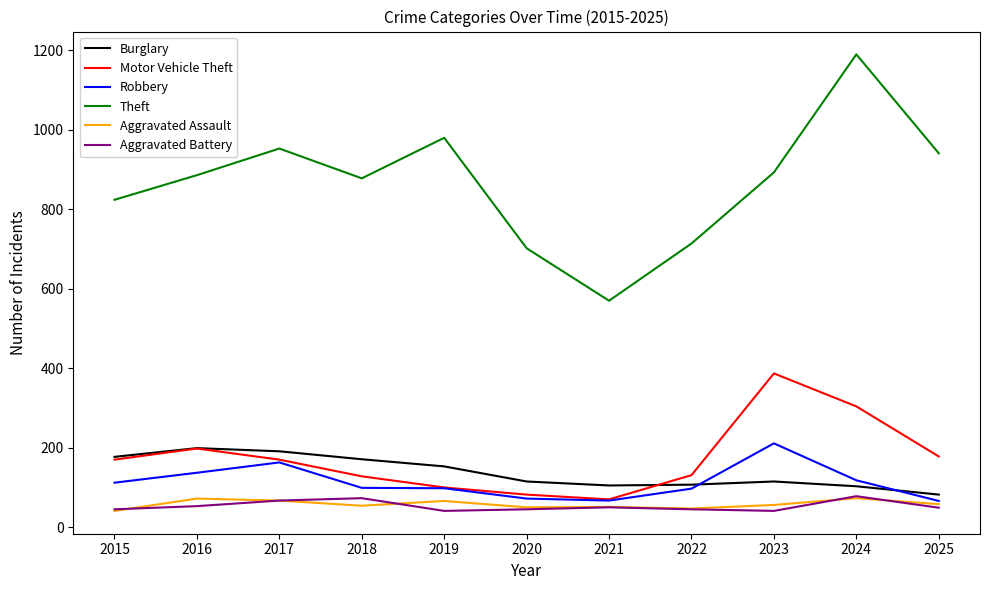

Which series changed the most between 2018 and 2024?

Theft